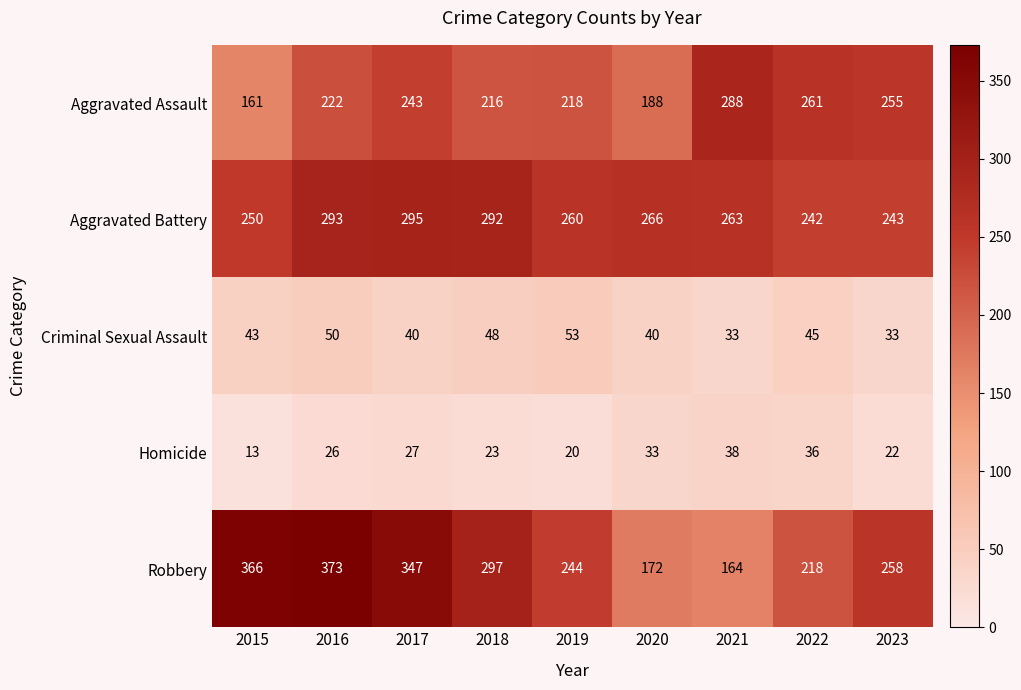

Where is Robbery nearest to the value 268?

2023